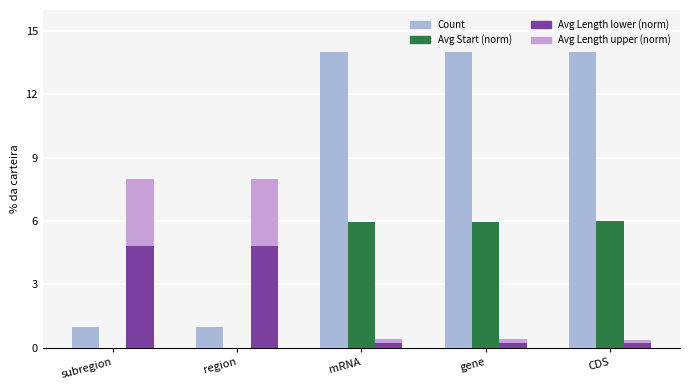

What is the average value of the Avg Length lower (norm) series?

2.1